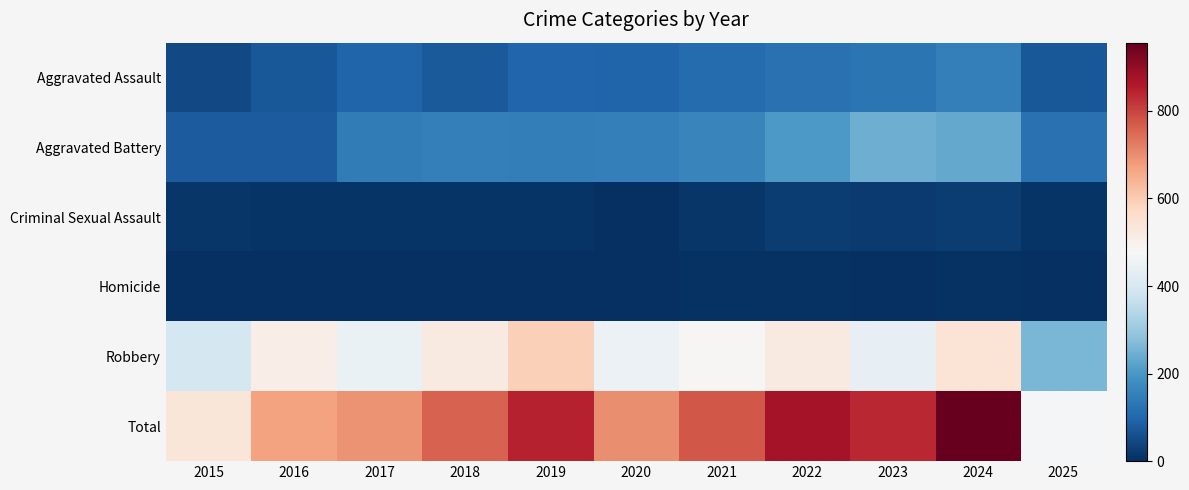

At how many categories does at least one series exceed 712?

6